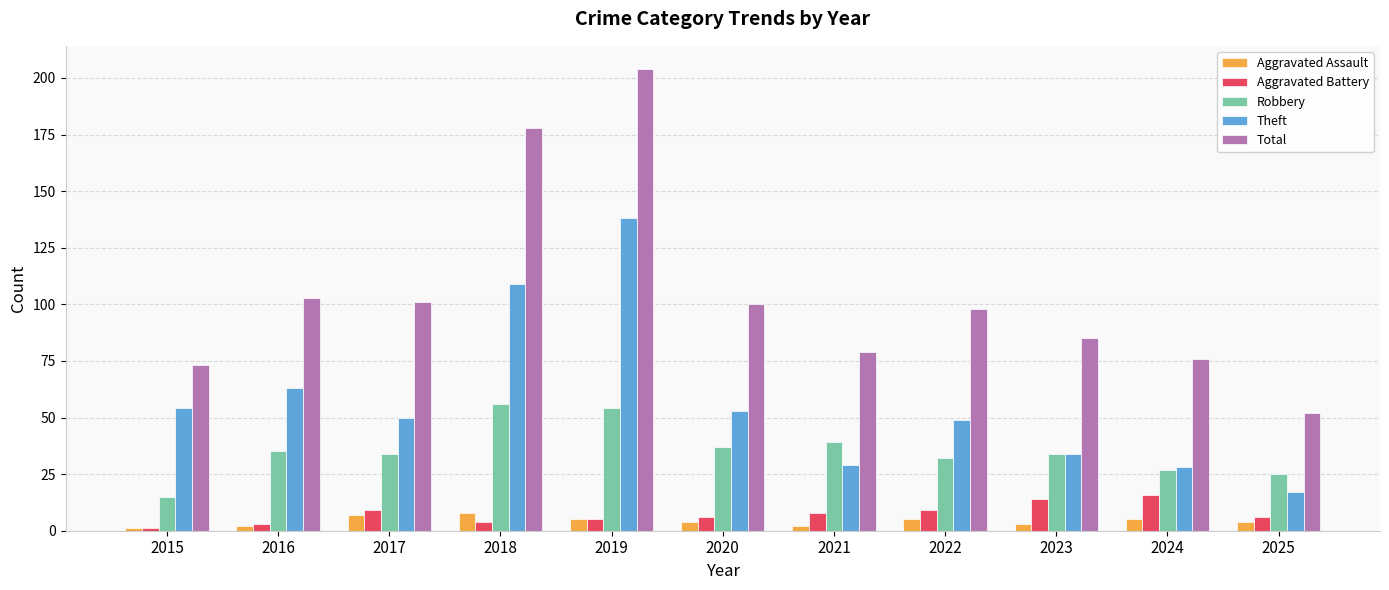

At which category is the sum across all series the highest?

2019